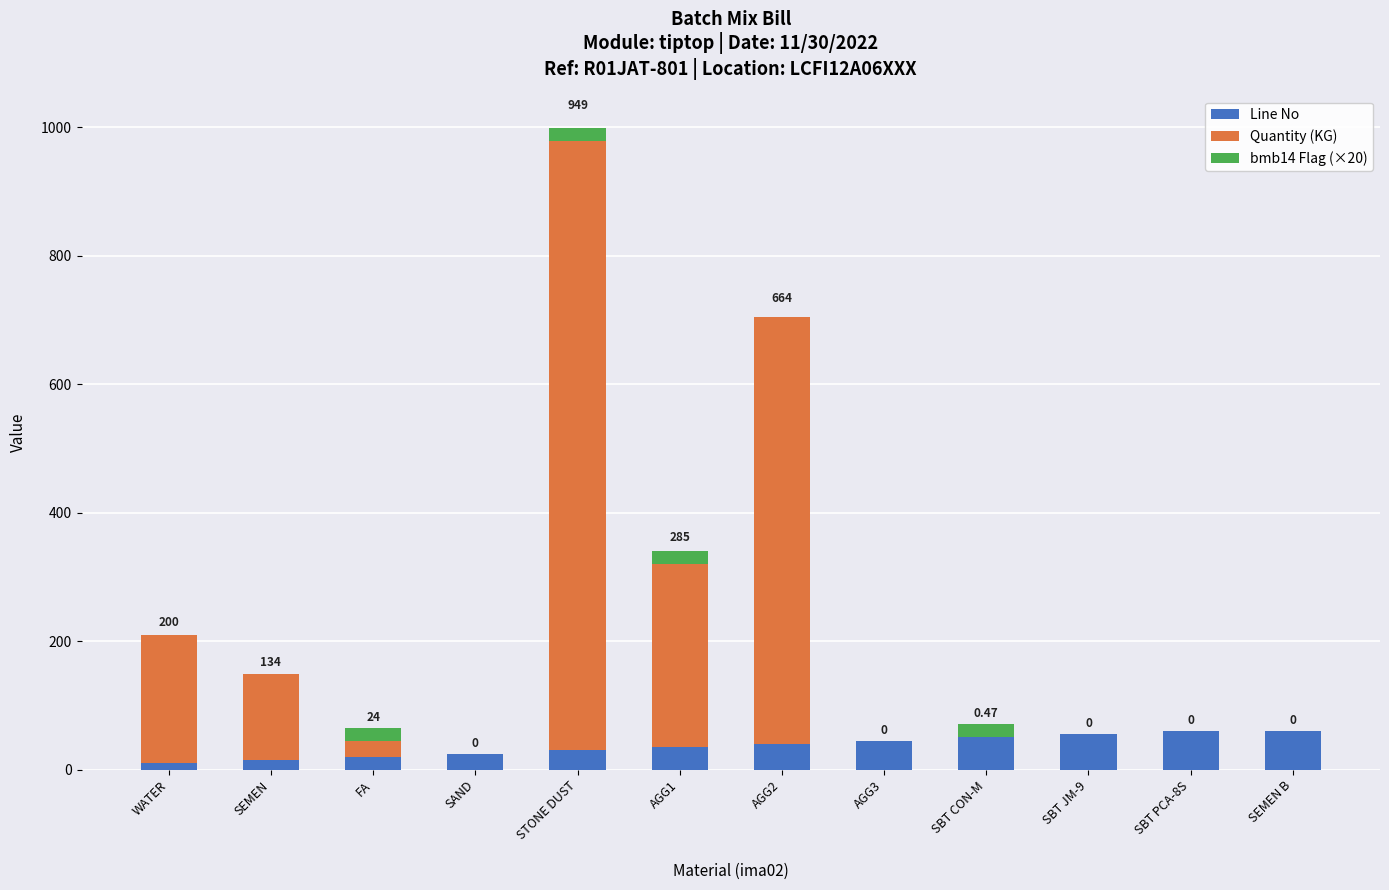

What is the sum of the Line No values at SAND and SBT JM-9?

80.0